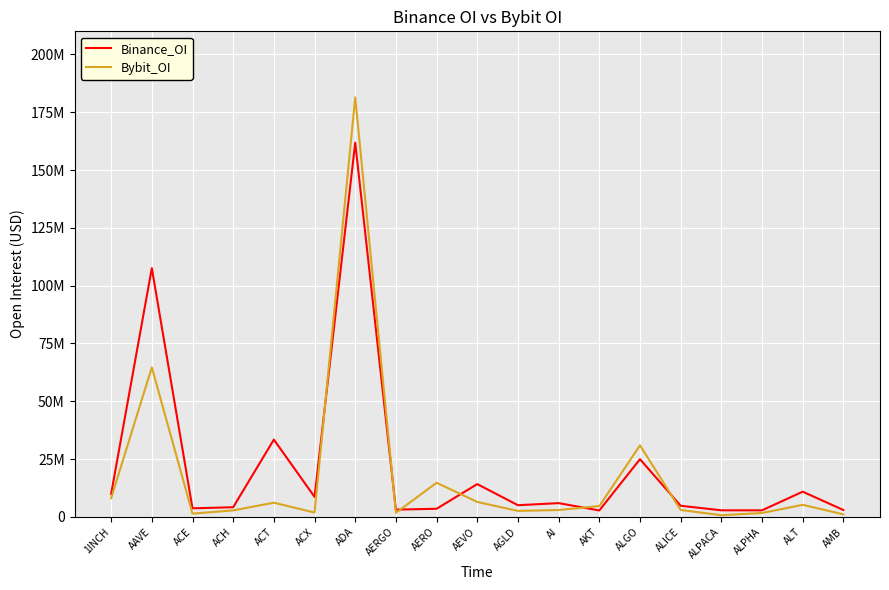

Does the chart display data point markers on the line(s)?

No